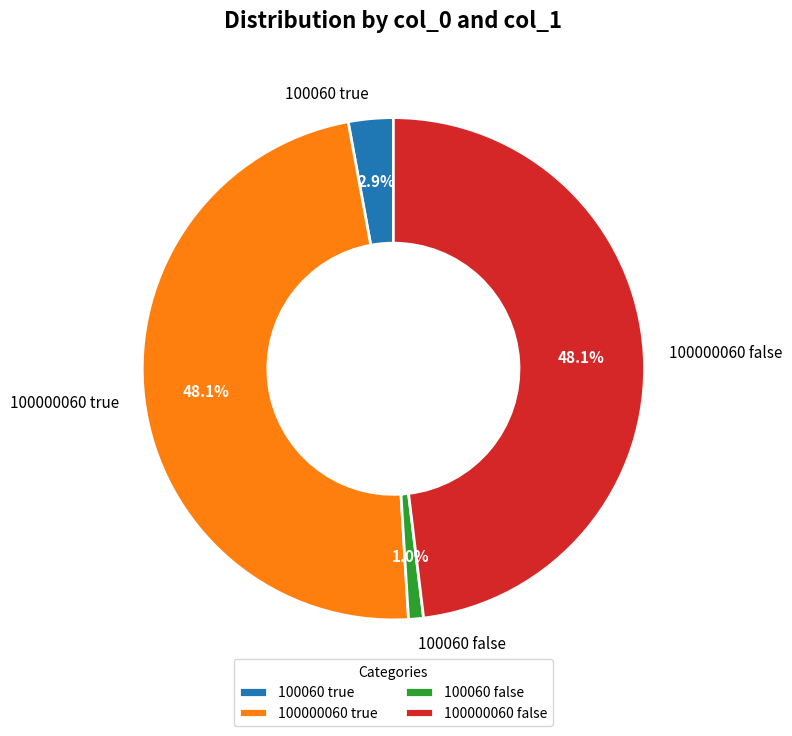

Which slice is the smallest?

100060 false